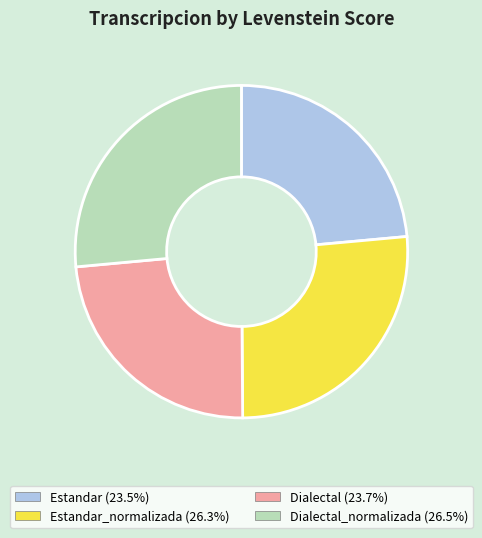

Does any single category account for the majority?

No